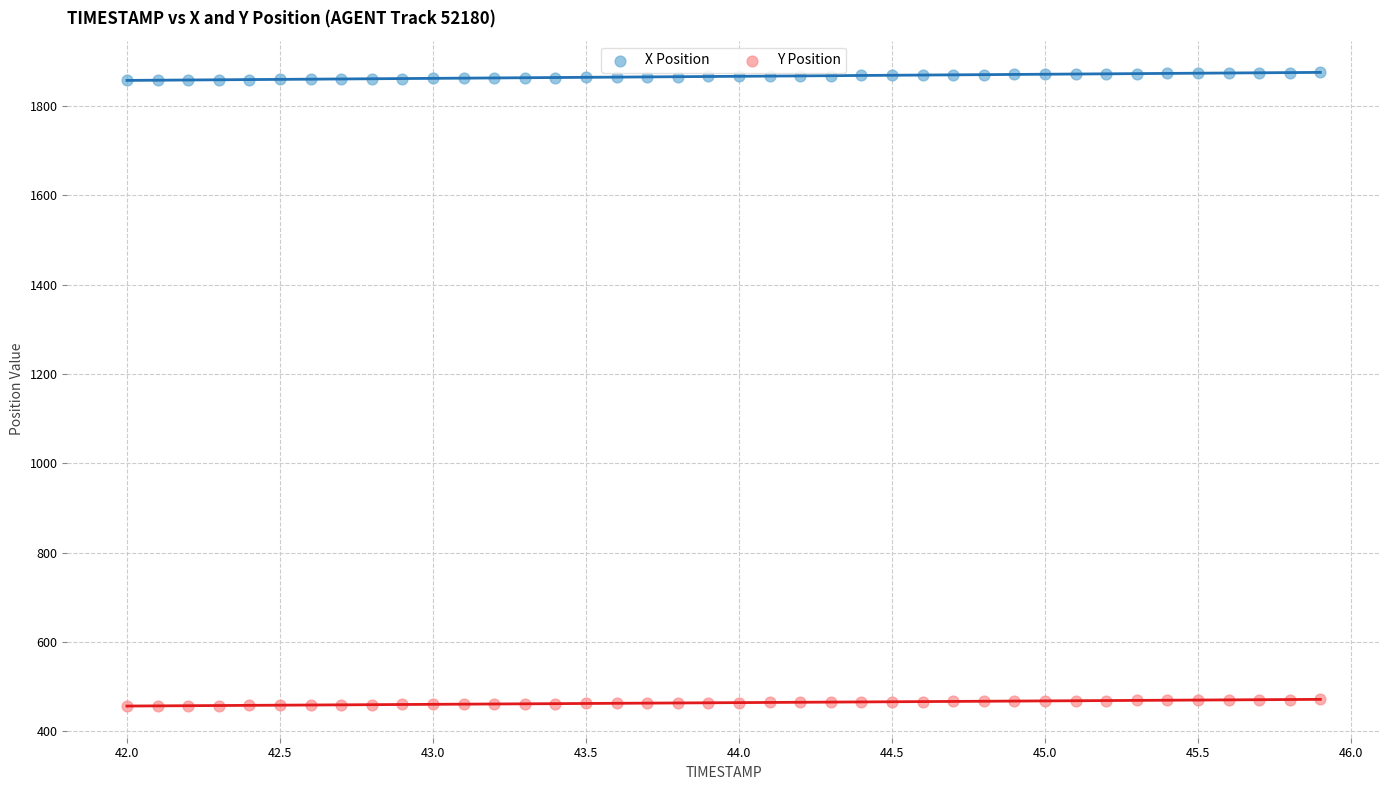

What is the X range (max minus min) for the scatter plot?

3.9